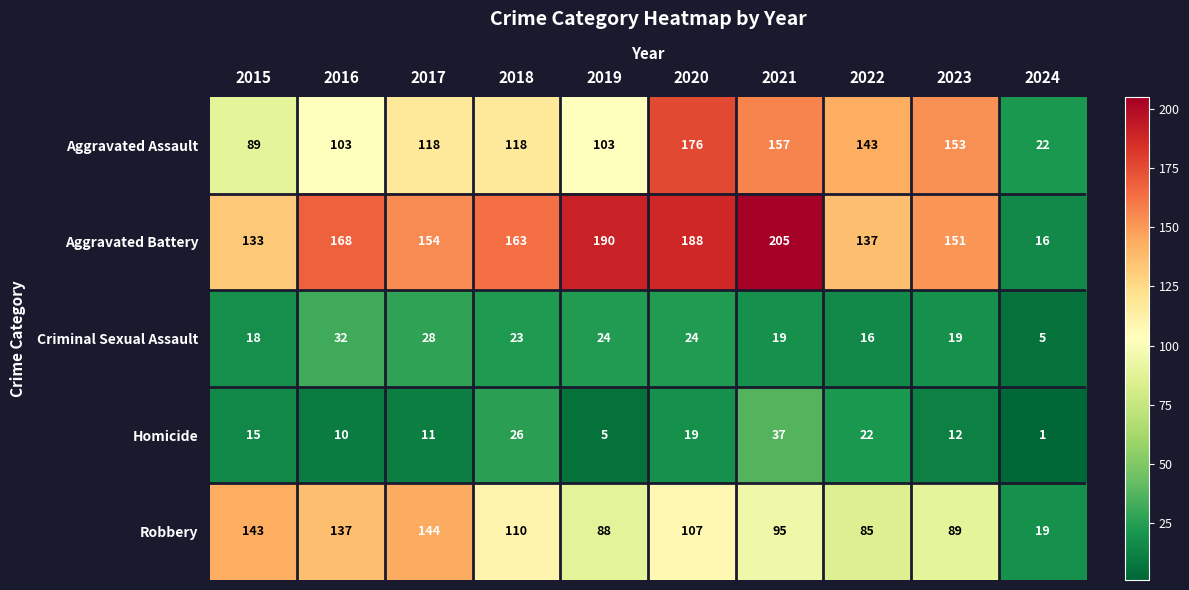

What is the greatest value displayed?

205